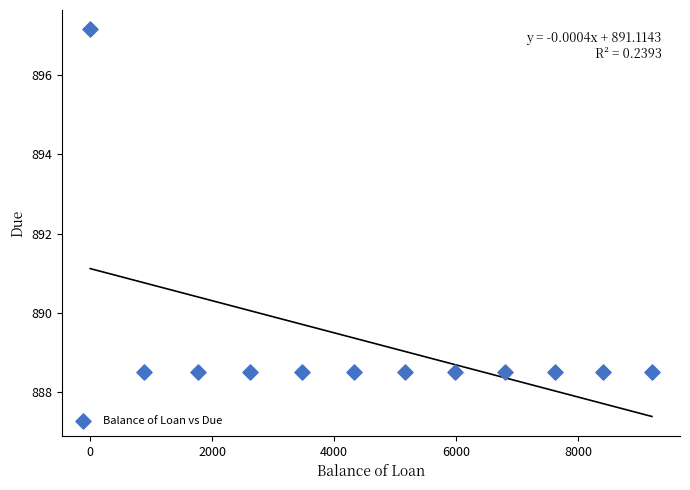

What is the average Y value?

889.2